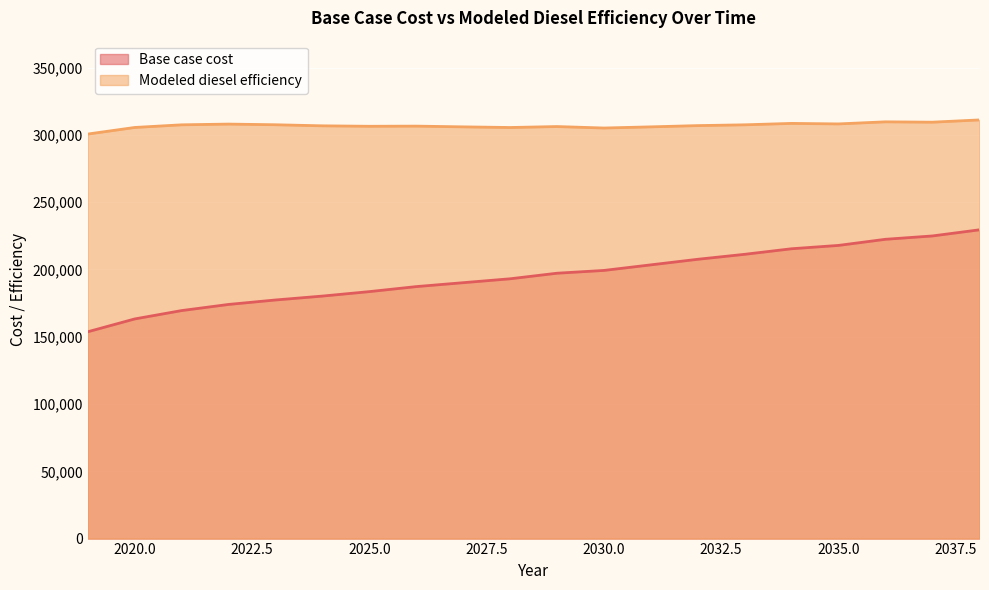

At which category does Modeled diesel efficiency reach its first local peak?

2022